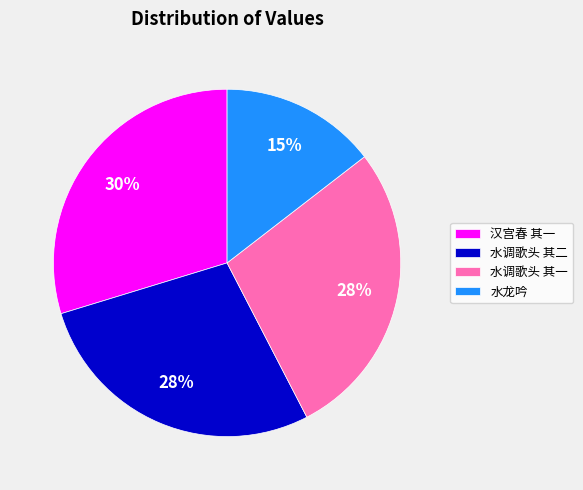

To the nearest percent, what is the average slice percentage?

25%